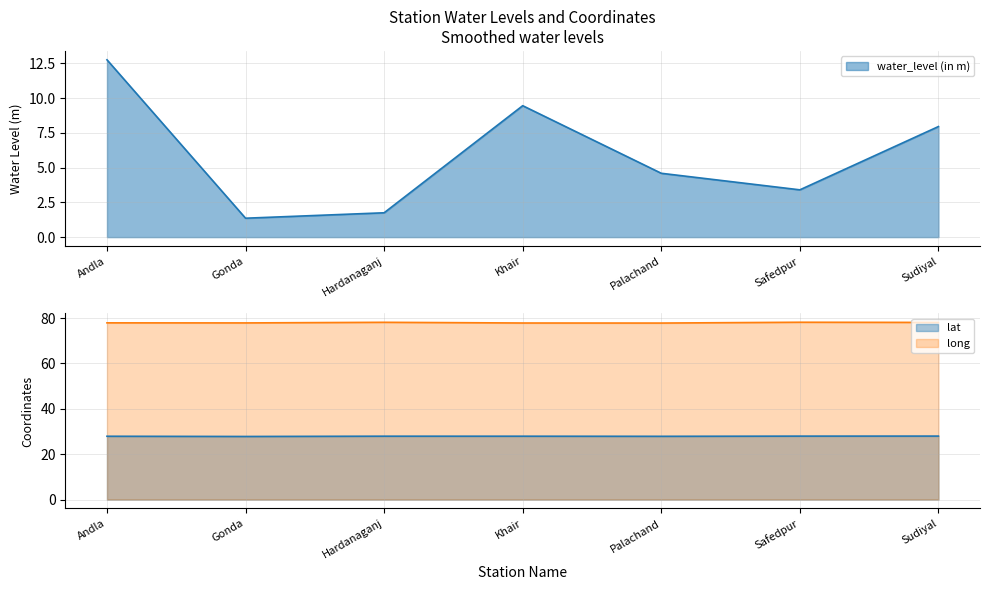

Which category has the lowest value across all series?

Gonda